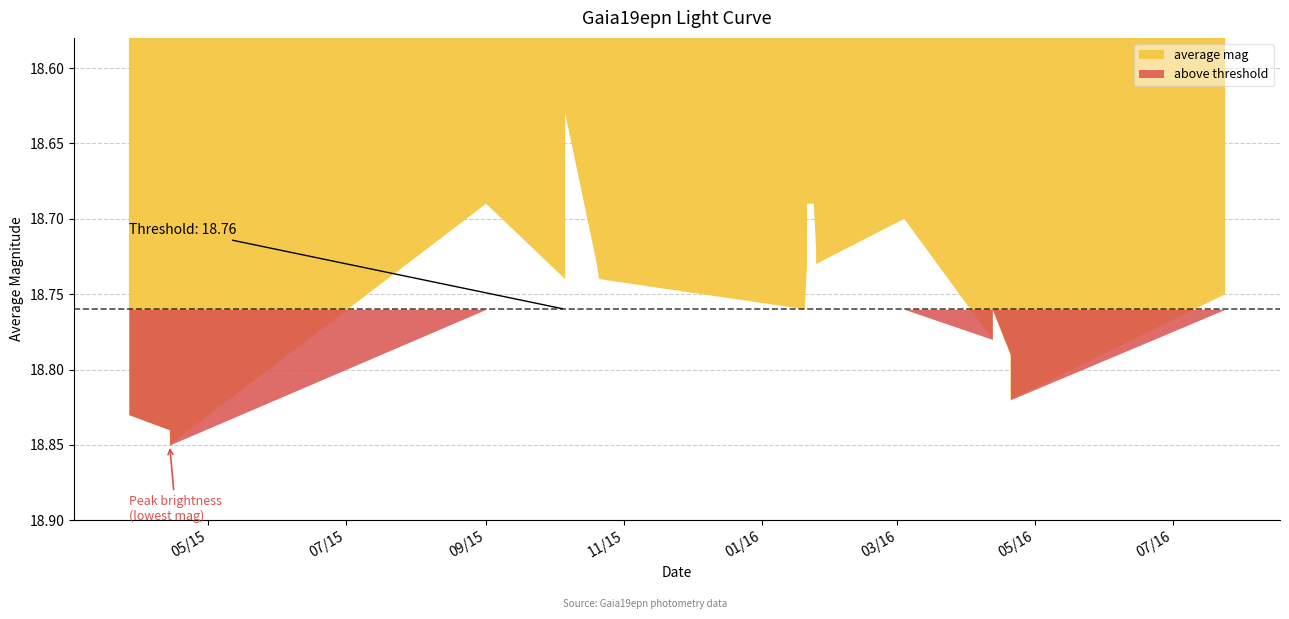

What is the greatest value displayed?

18.9